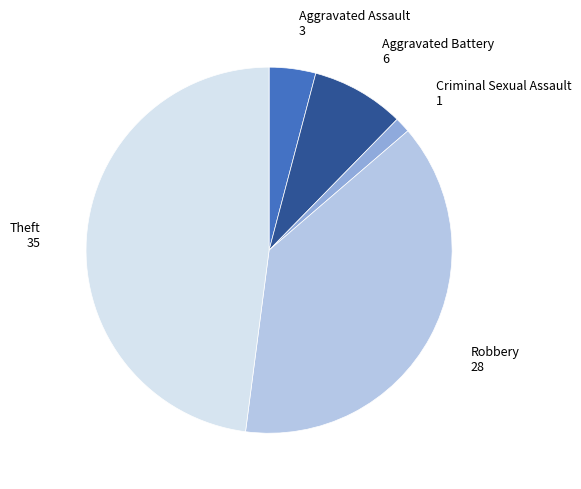

Which has a higher value, Robbery or Aggravated Assault?

Robbery